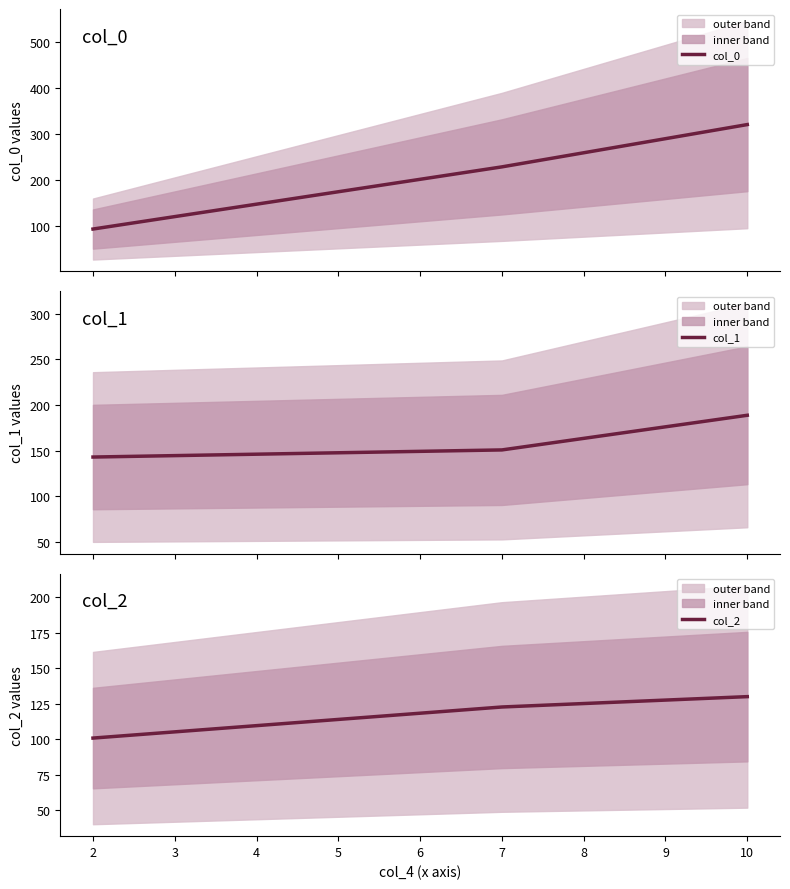

Count the number of categories in the chart.

3